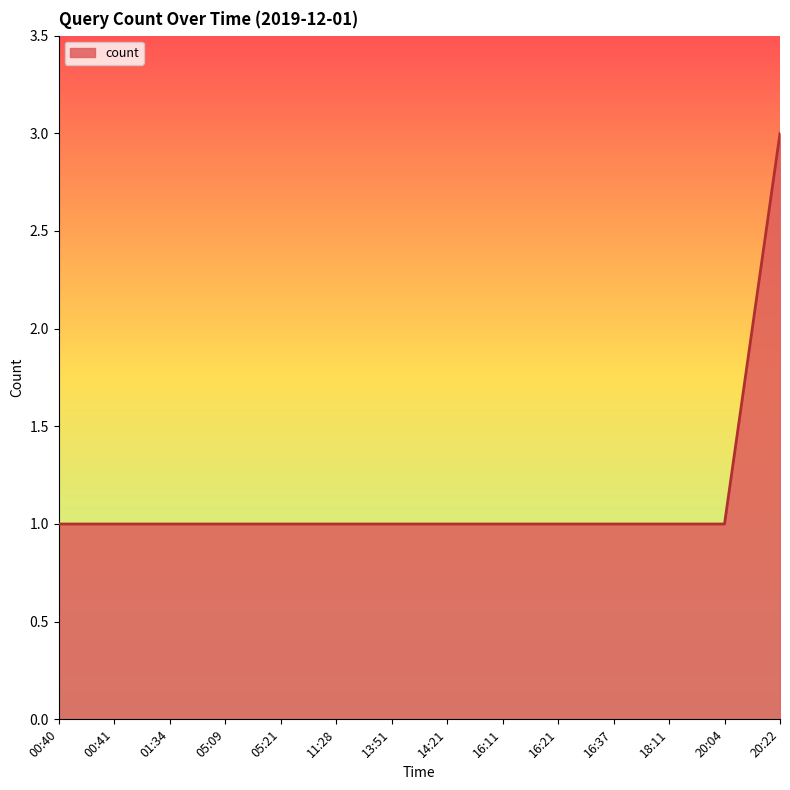

What value does the data have at 00:40?

1